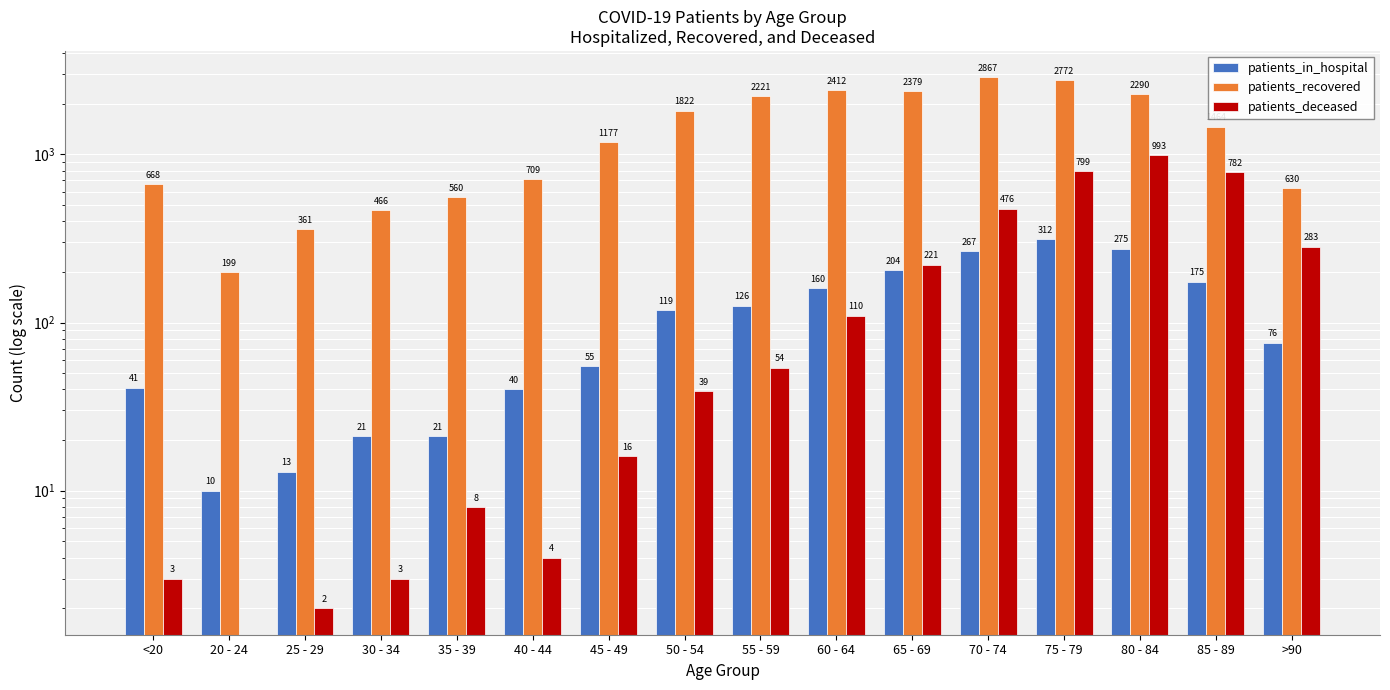

At which label does patients_recovered first exceed 1464?

50 - 54